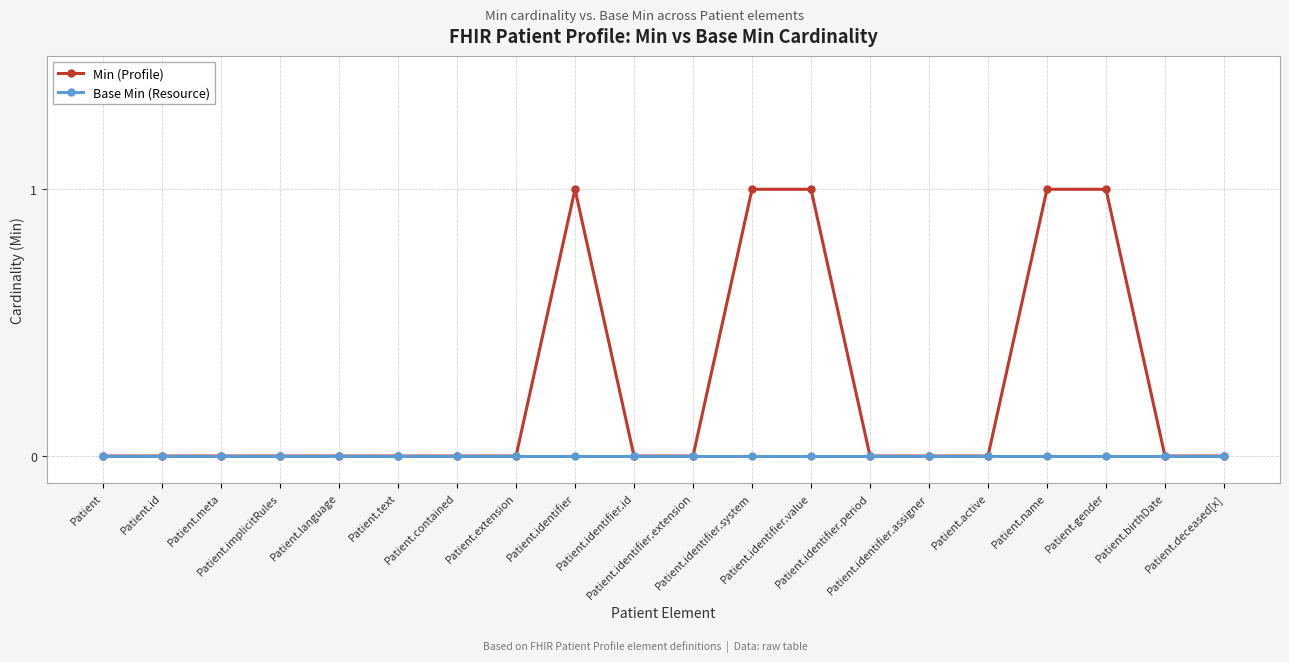

How many lines are shown in the chart?

2